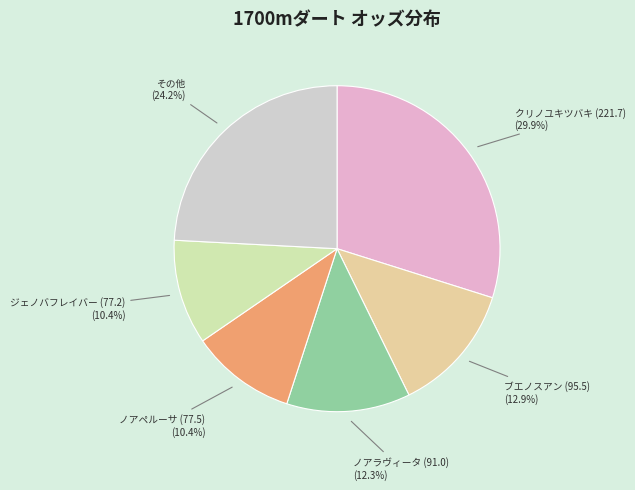

Is there a majority slice in this chart?

No